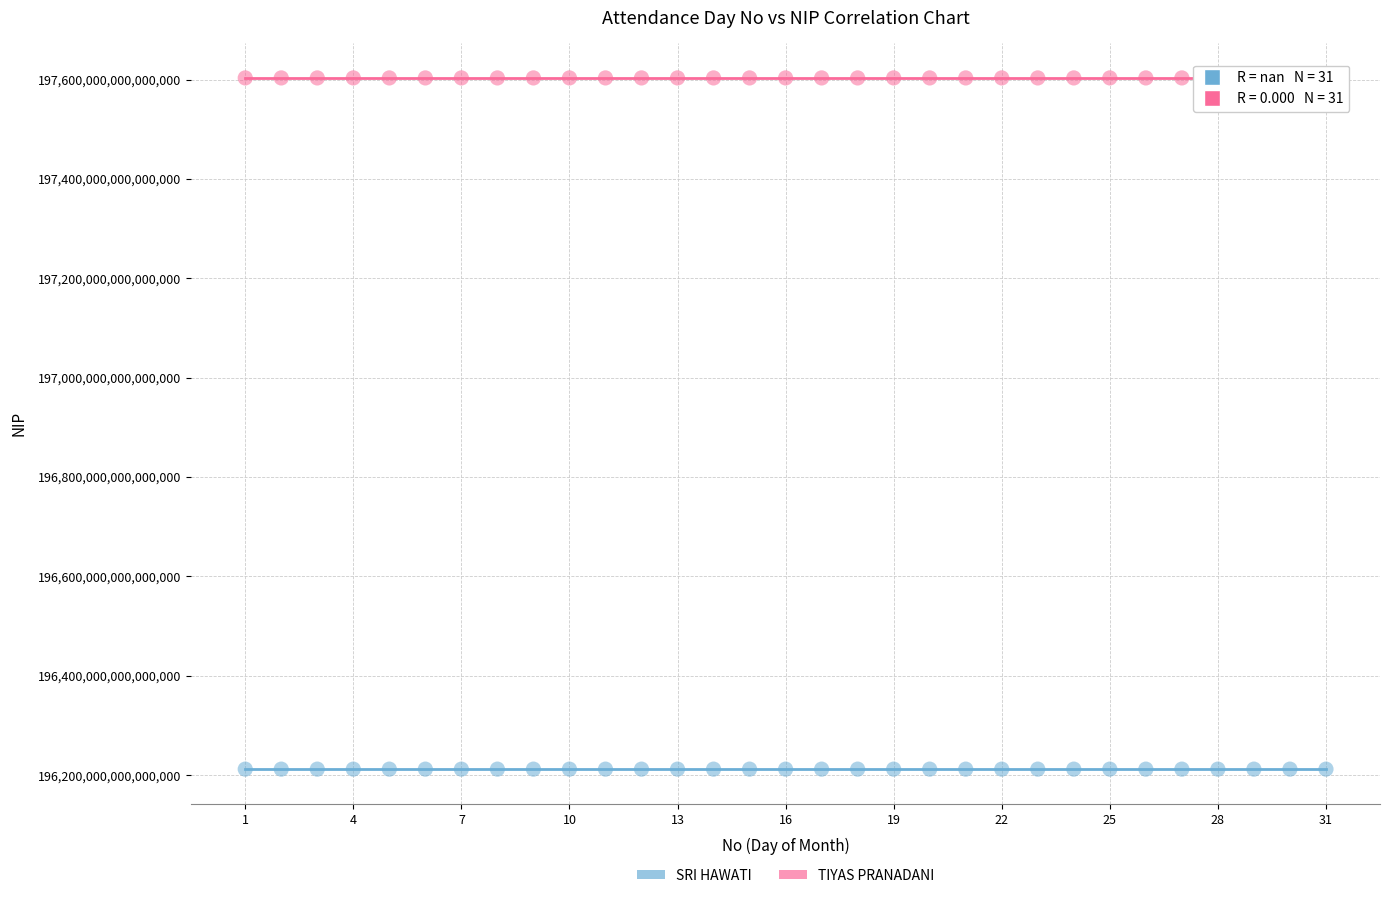

Which series reaches the minimum Y coordinate?

SRI HAWATI